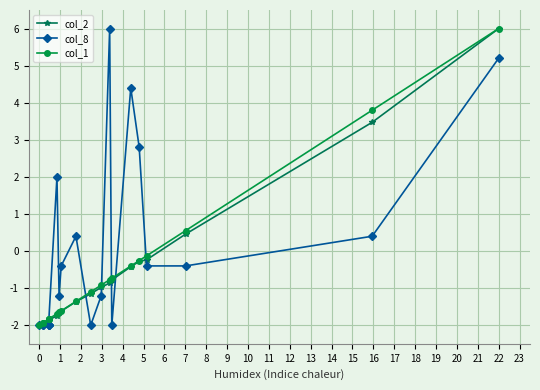

What is the total value across all series at 1?

-5.9